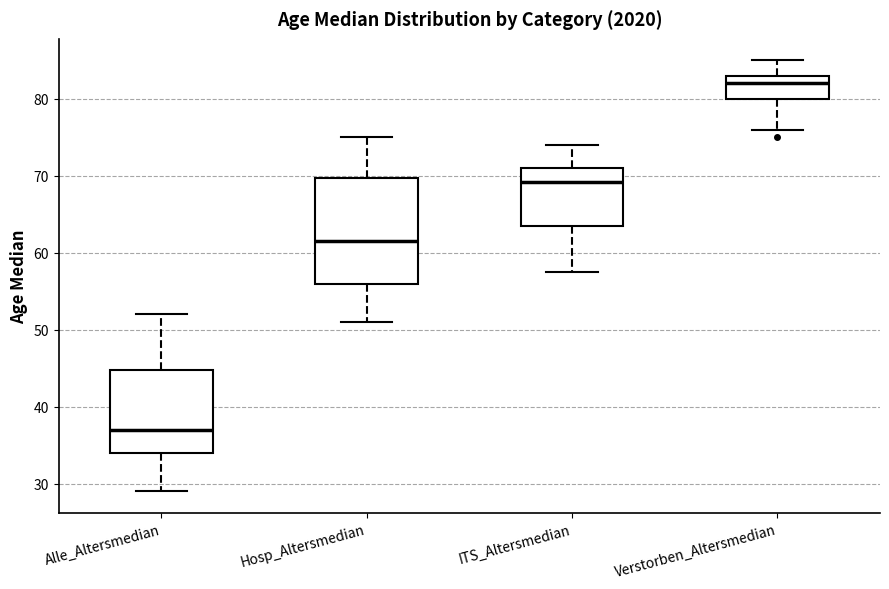

Which box's median line is the lowest?

Alle_Altersmedian